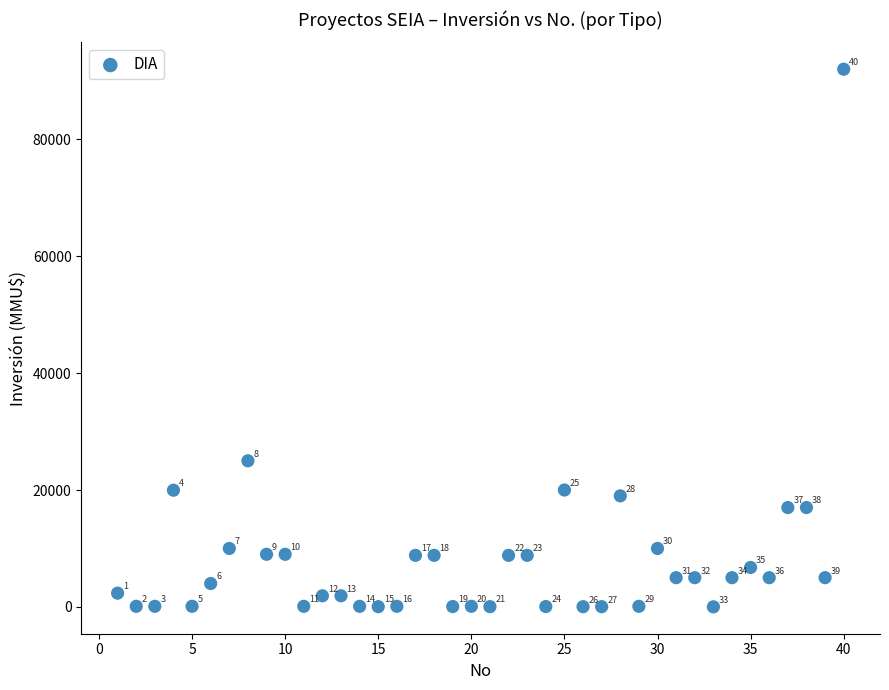

What is the range of Y values (max minus min)?

91990